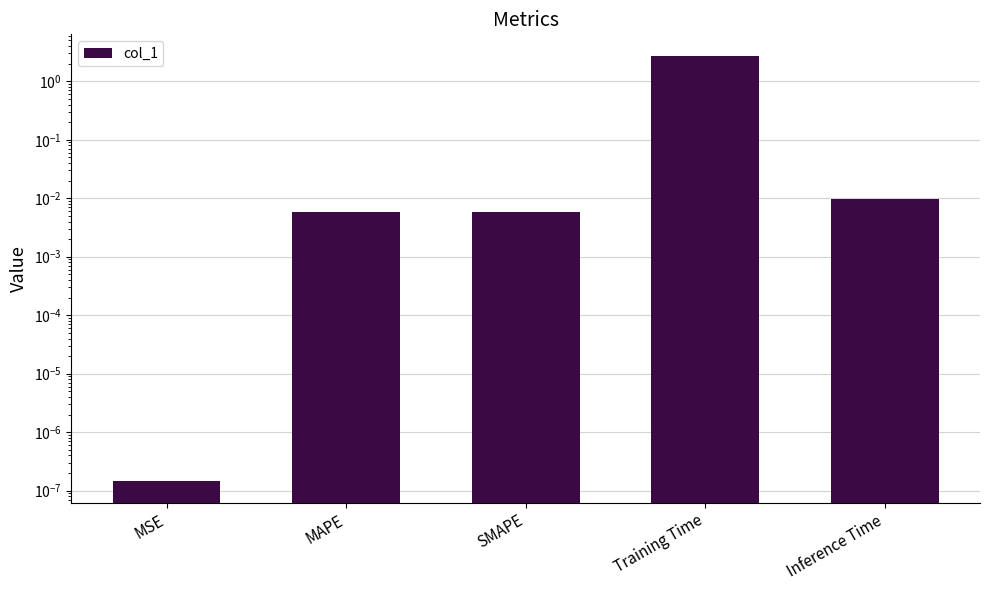

What is the sum of all values?

2.8